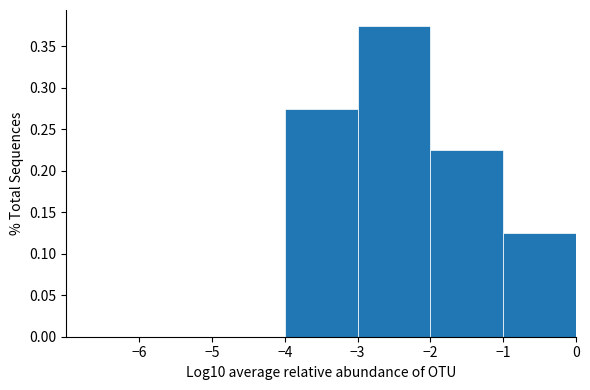

Reading left to right, list every bar in this chart as the range it spans on the x-axis followed by its height. The values are not printed on the chart, so give them approximately, as read against the axis.

-7 to -6: 0
-6 to -5: 0
-5 to -4: 0
-4 to -3: 0.275
-3 to -2: 0.375
-2 to -1: 0.225
-1 to 0: 0.125